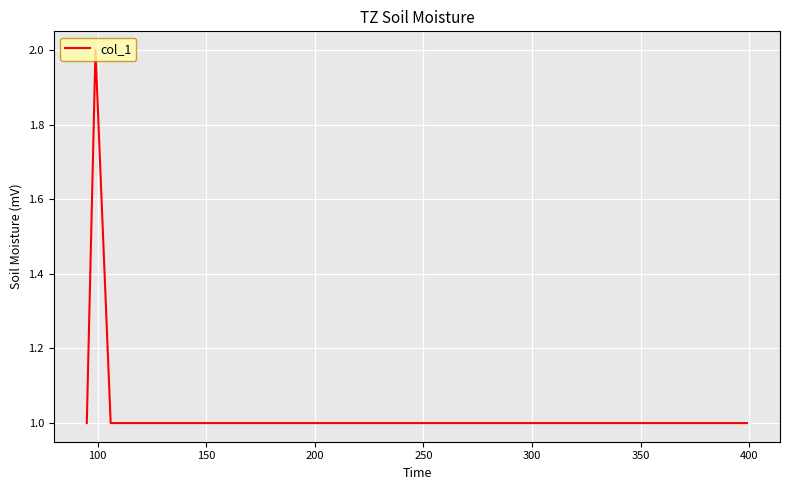

What is the sum of all values?

7